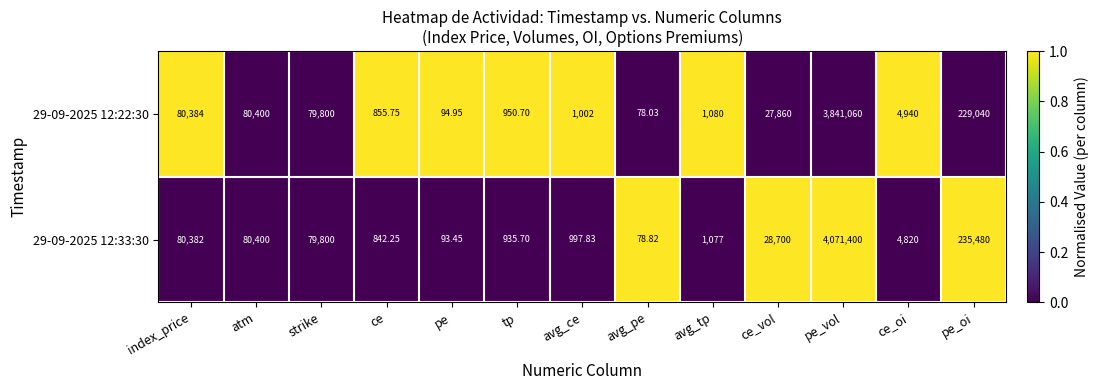

Which label corresponds to the smallest value in the chart?

avg_pe